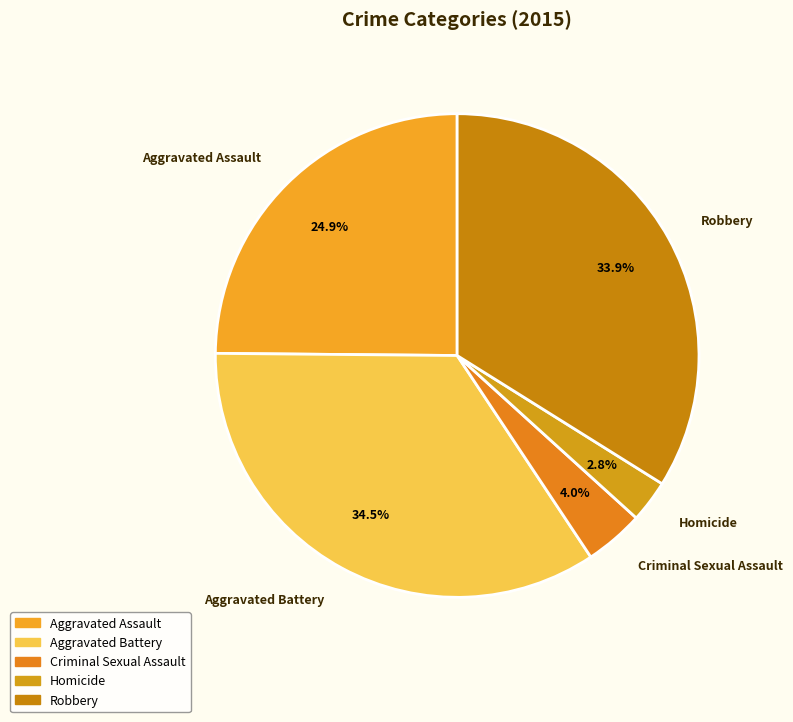

To the nearest percent, what is the combined percentage of Homicide and Criminal Sexual Assault?

7%